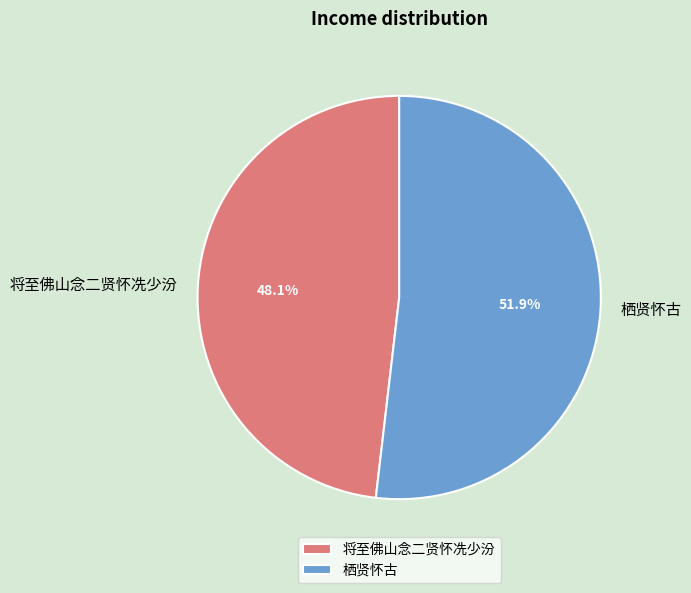

Does 栖贤怀古 account for over 50% of the chart?

Yes